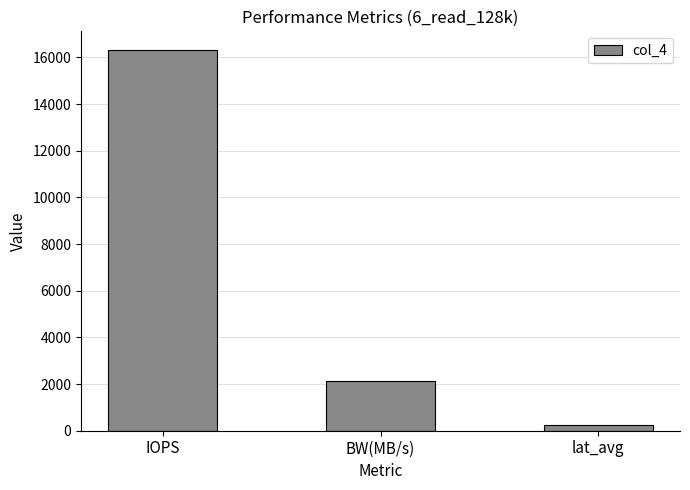

What is the label of the 1st bar from the left?

IOPS